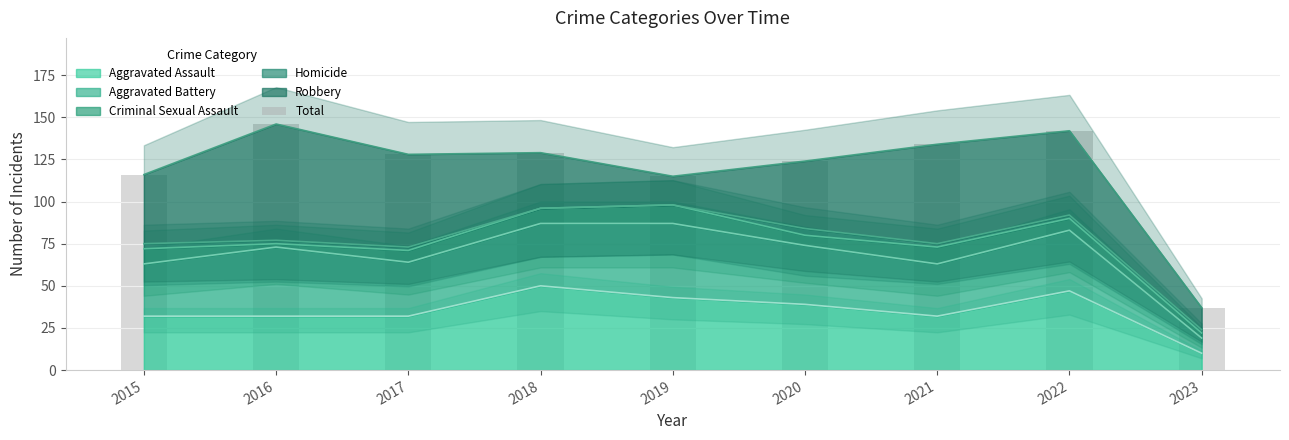

What is the sum of all values?

1071